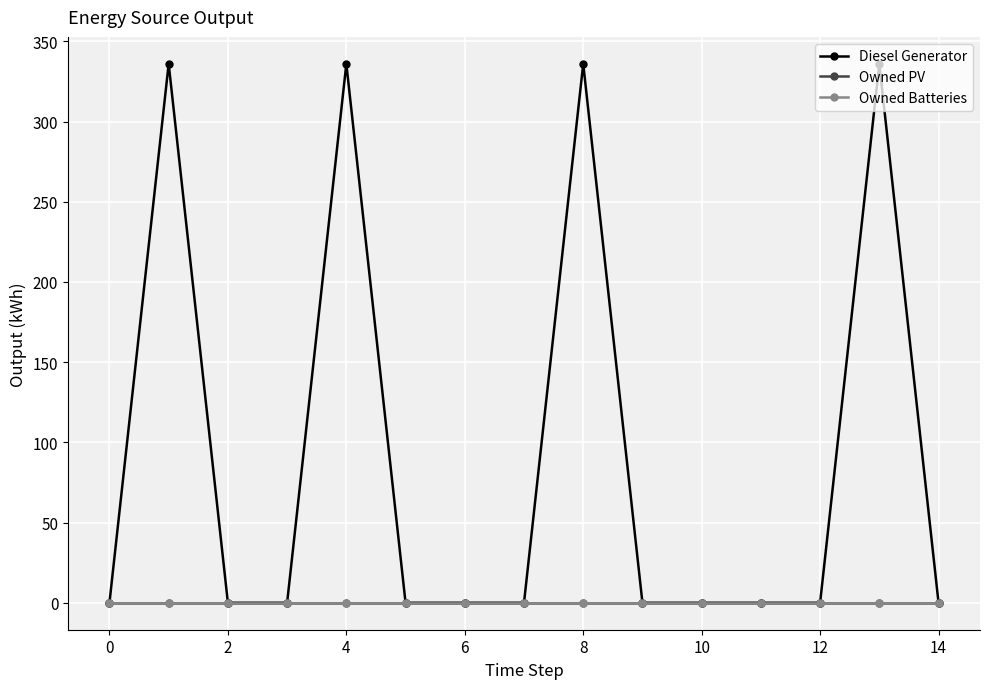

How many interior local peaks does the Diesel Generator series have?

4